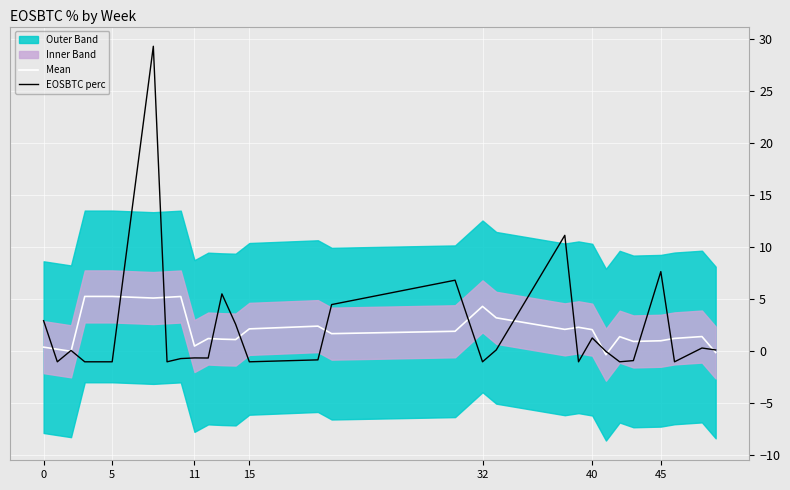

The EOSBTC perc series shows 4.4 at 0. True or false?

False